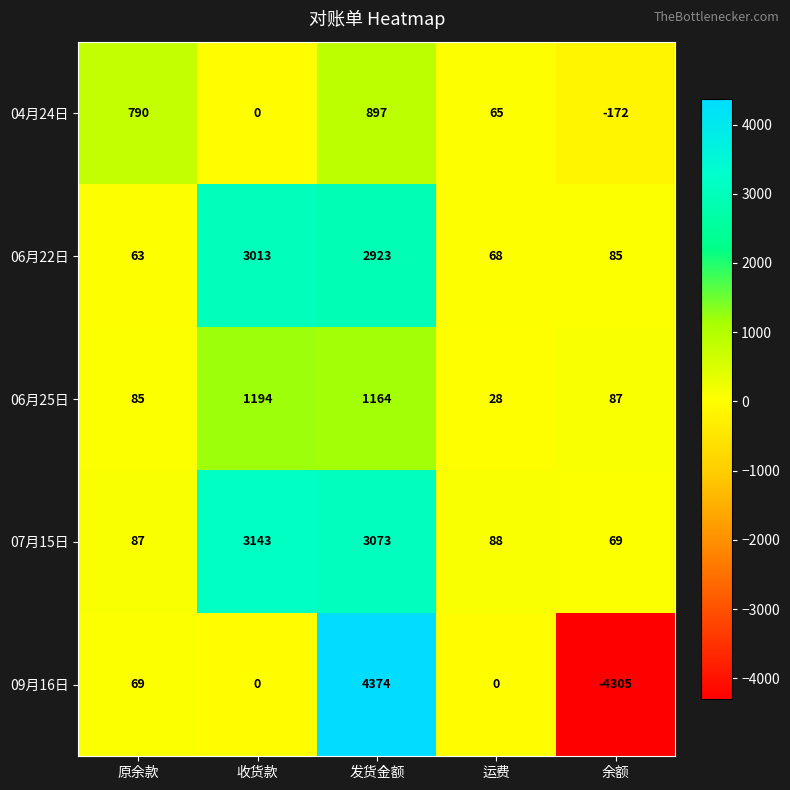

Reading right to left, transcribe all the data shown in this chart.

04月24日: -172	65	897	0	790
06月22日: 85	68	2923	3013	63
06月25日: 87	28	1164	1194	85
07月15日: 69	88	3073	3143	87
09月16日: -4305	0	4374	0	69